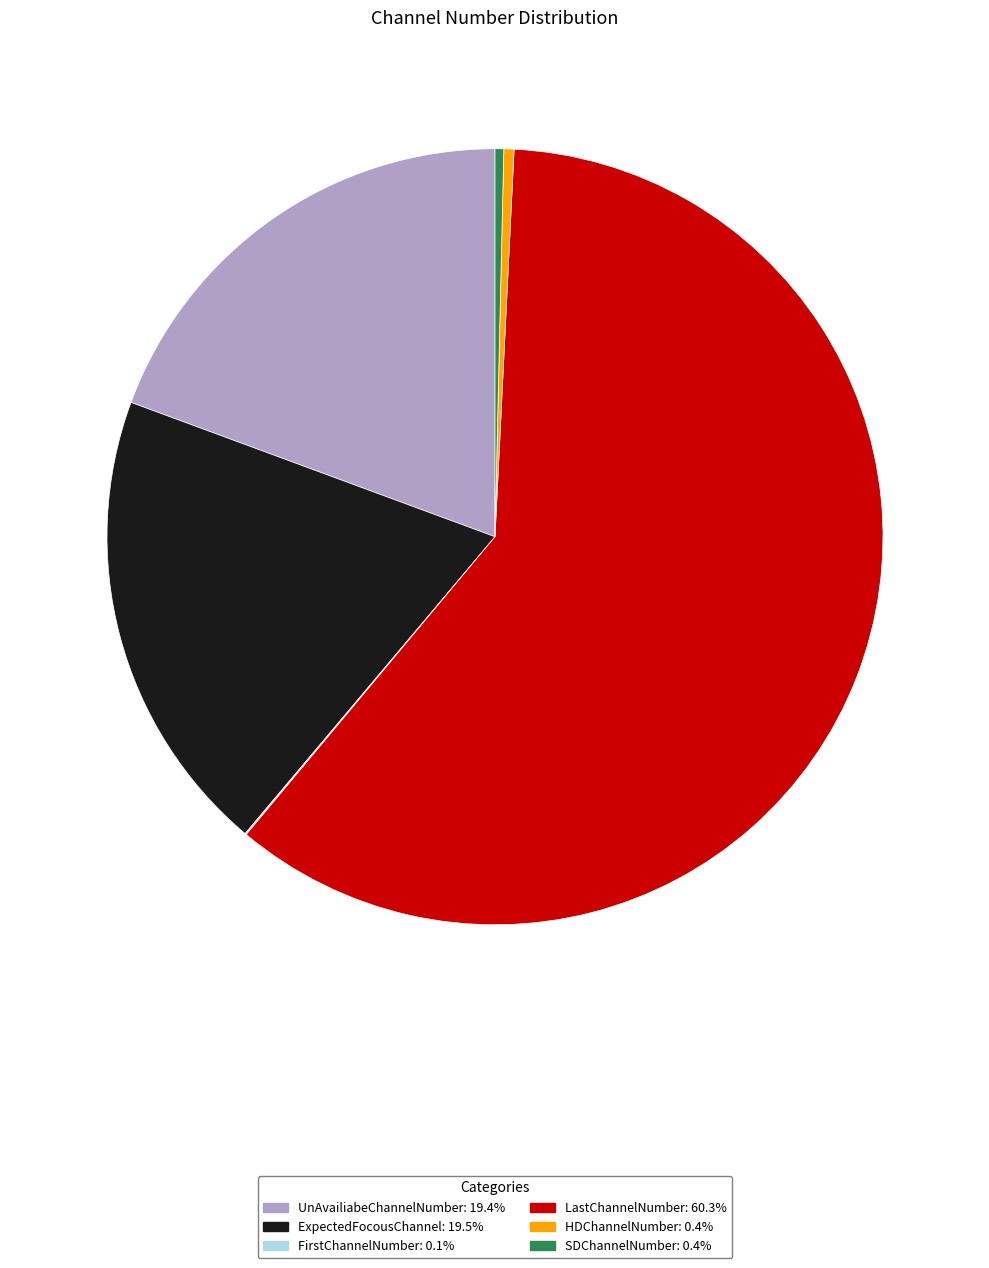

Between ExpectedFocousChannel and LastChannelNumber, which is larger?

LastChannelNumber